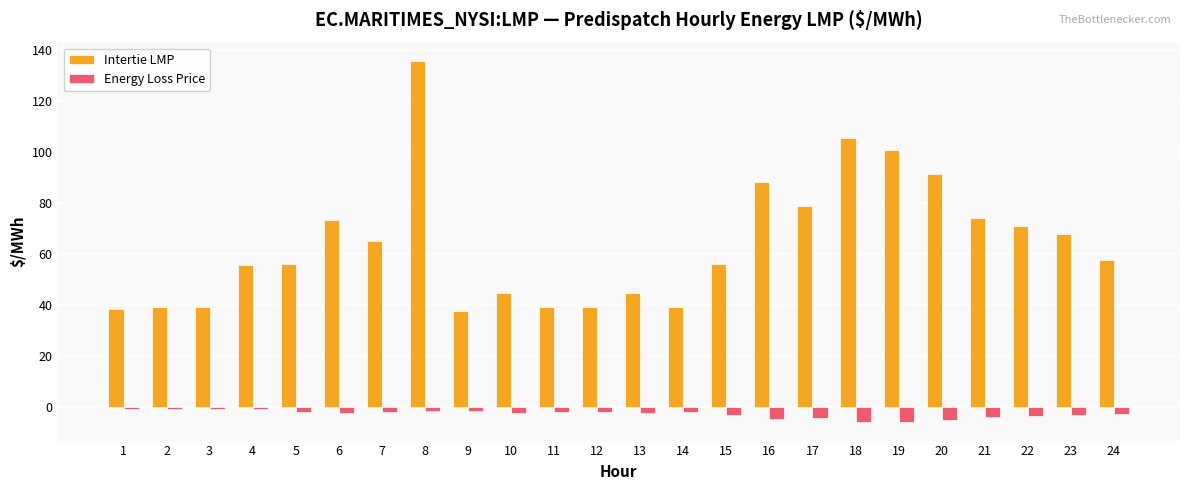

Between 13 and 15, which series saw the biggest shift?

Intertie LMP